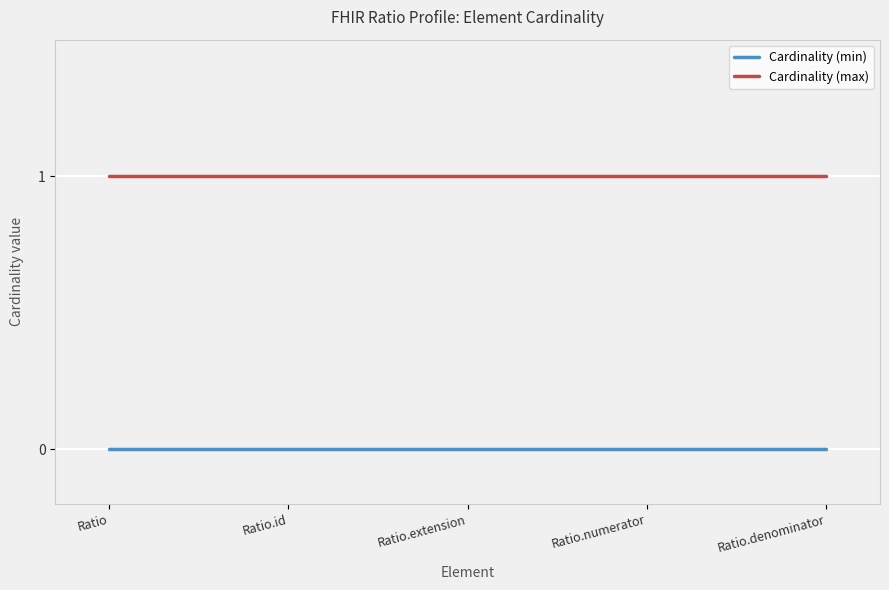

Does the chart have visible grid lines?

Yes